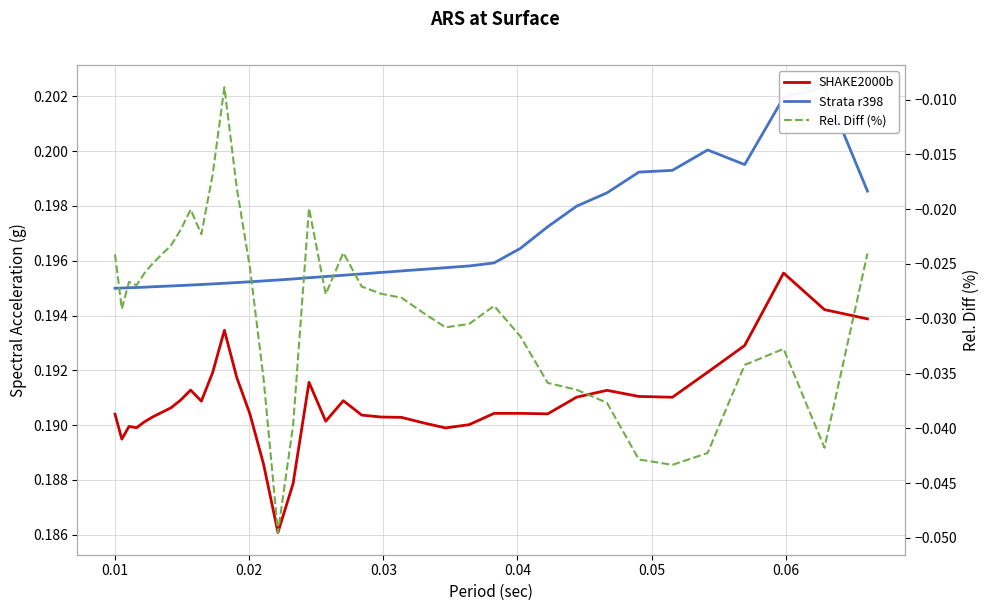

What is the maximum value shown in the chart?

0.2